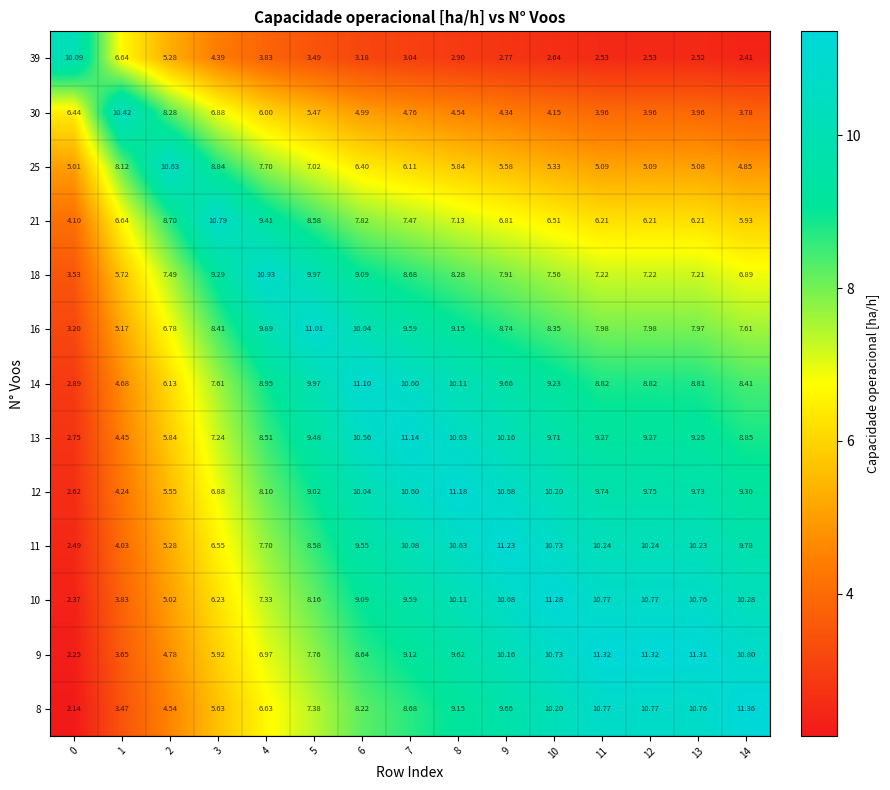

Is the value of 10 at 0 greater than the value of 21 at 8?

No